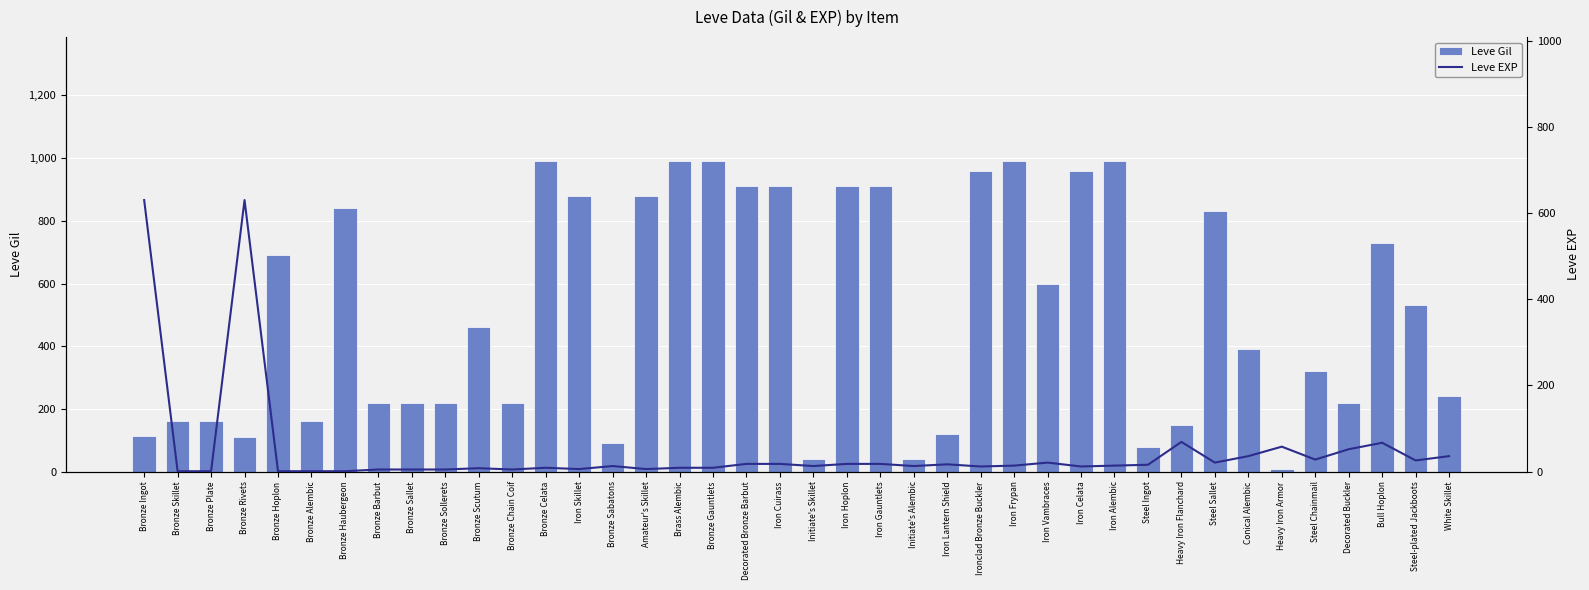

Which series has the largest total across all categories?

Leve Gil